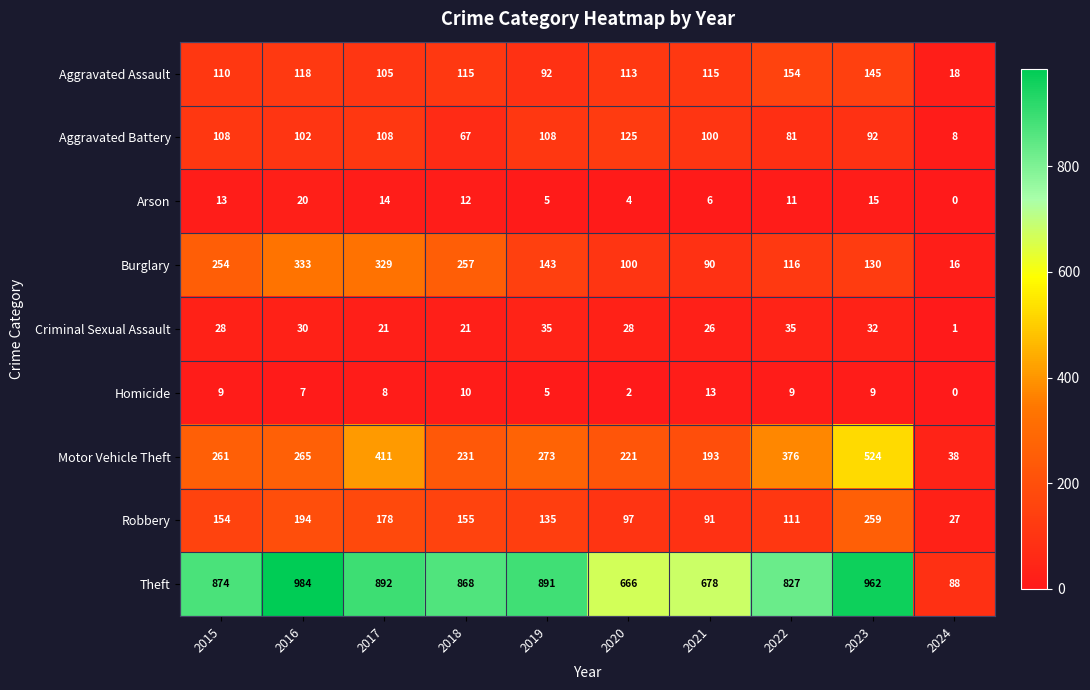

What is the approximate value of Motor Vehicle Theft at 2016?

265